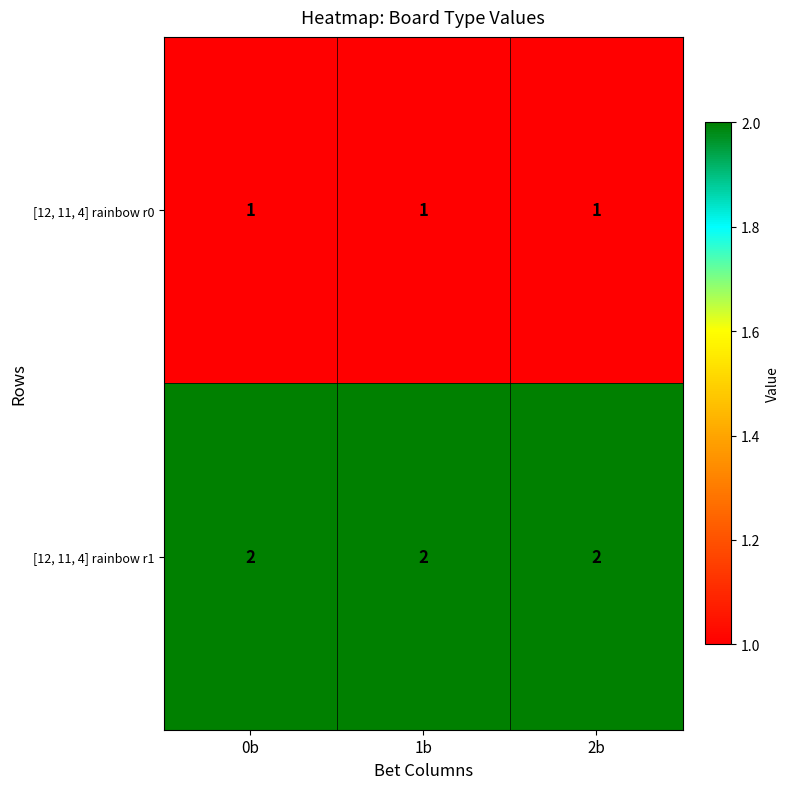

Is it true that [12, 11, 4] rainbow r0 equals 1 at 2b?

True